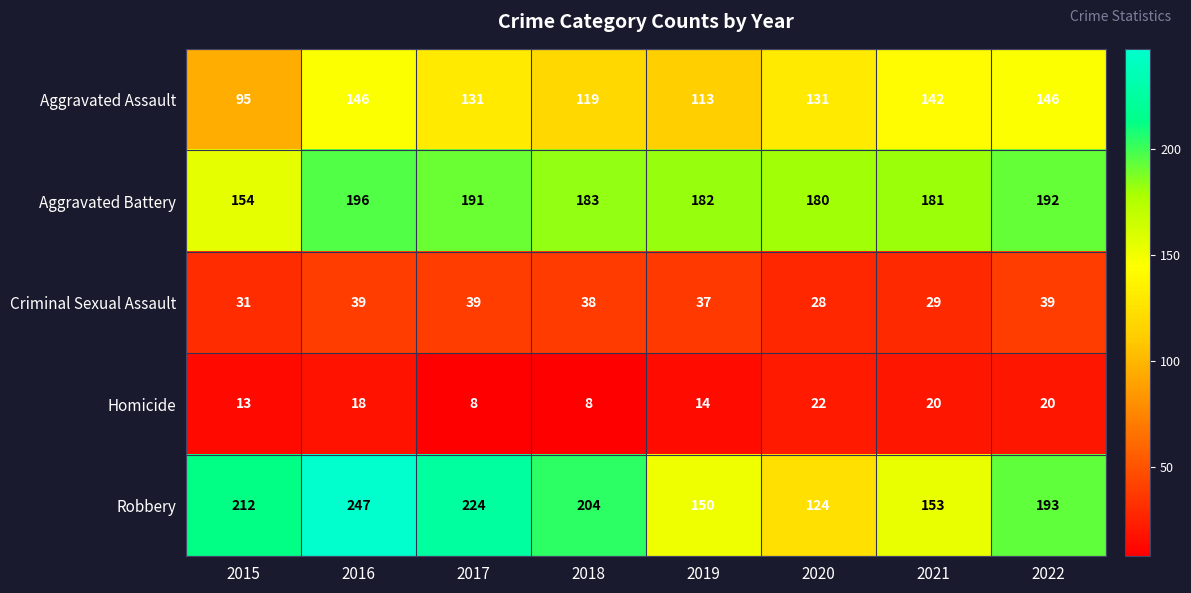

The value of Aggravated Battery at 2016 is 48. True or false?

False